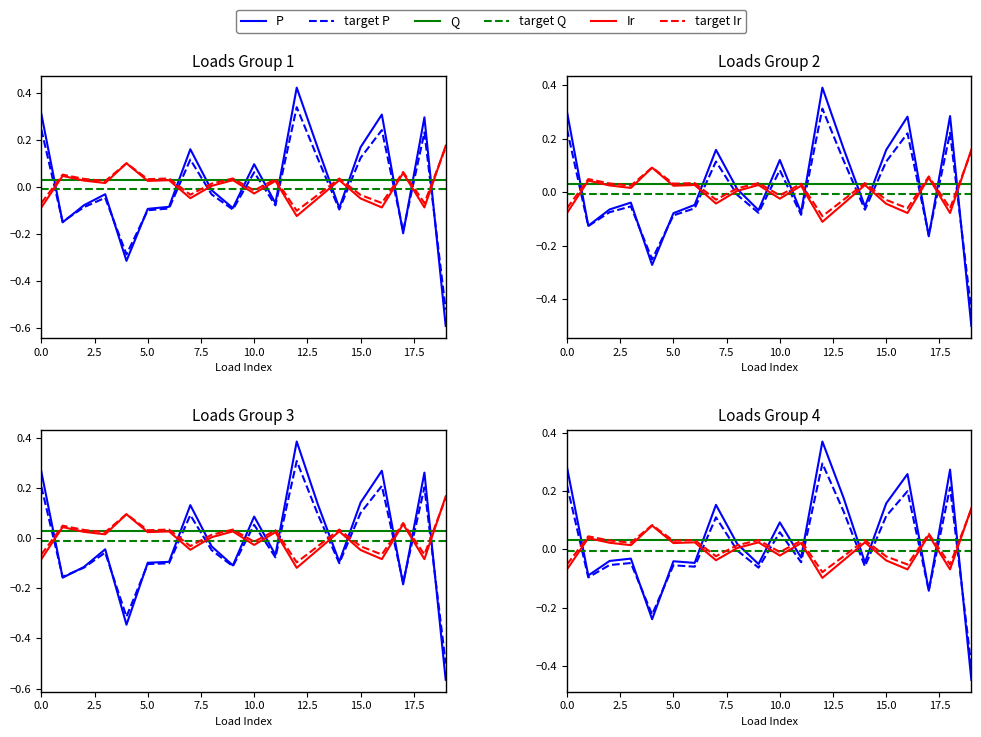

What are all the series names shown in the legend?

P, target P, Q, target Q, Ir, target Ir